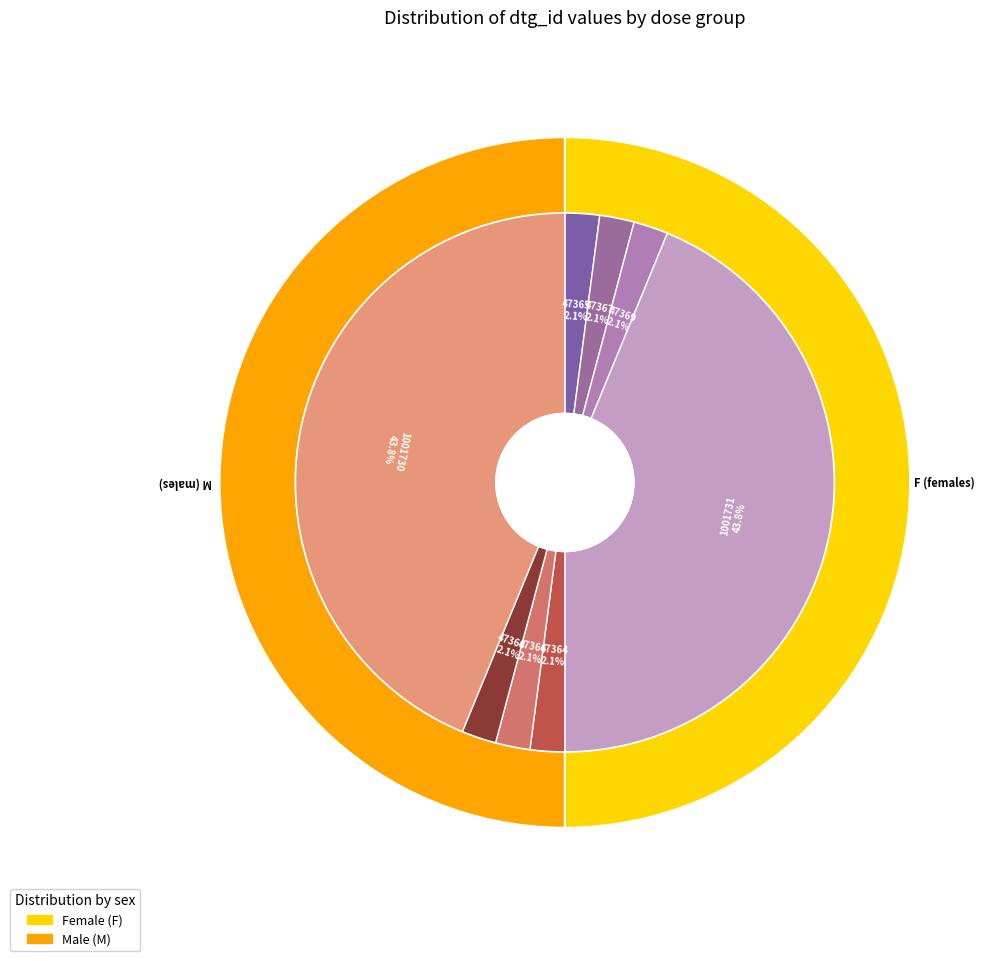

Rank the categories by value from lowest to highest.

47364, 47365, 47366, 47367, 47368, 47369, 1001730, 1001731